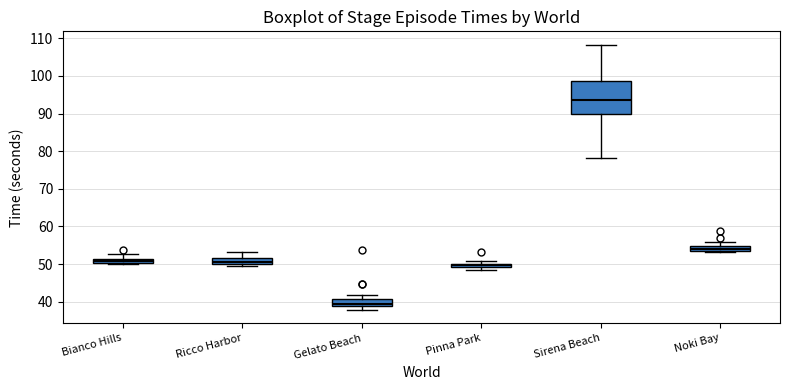

Where is the lower edge of the box for Noki Bay on the y-axis? The values are not printed on the chart, so give them approximately, as read against the axis.

54